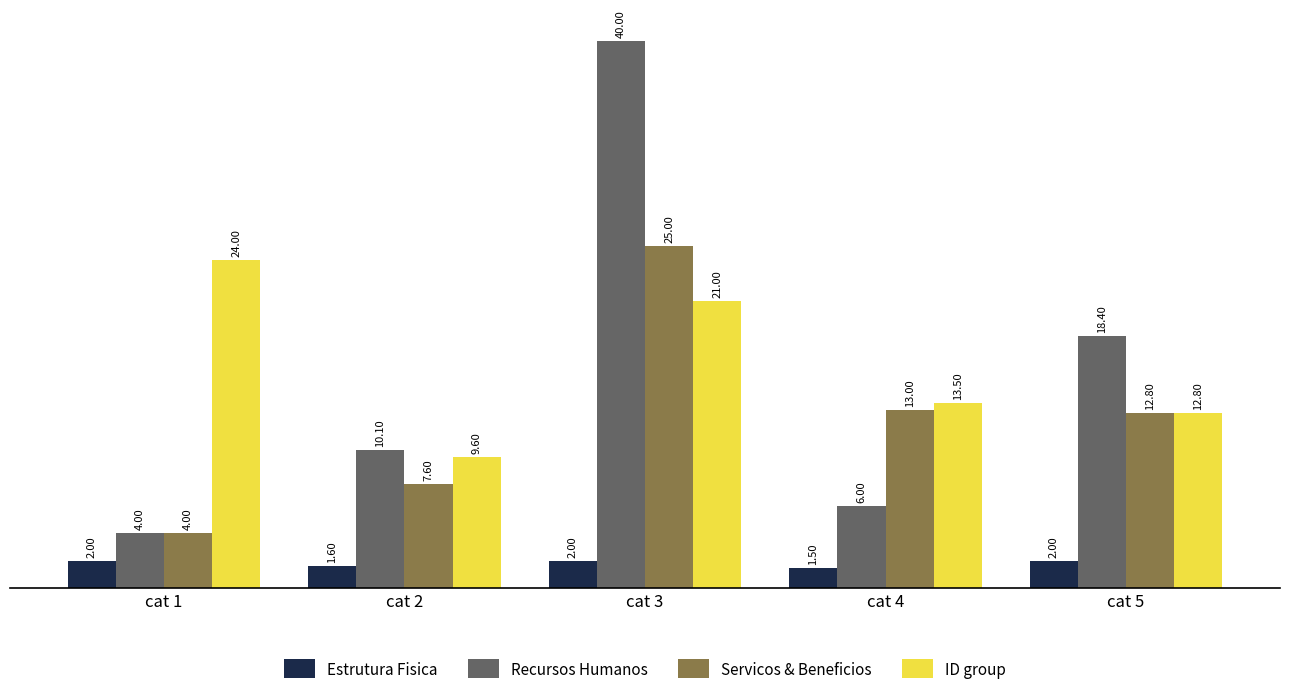

What is the value of the Recursos Humanos bar at the 4th from the left?

6.0